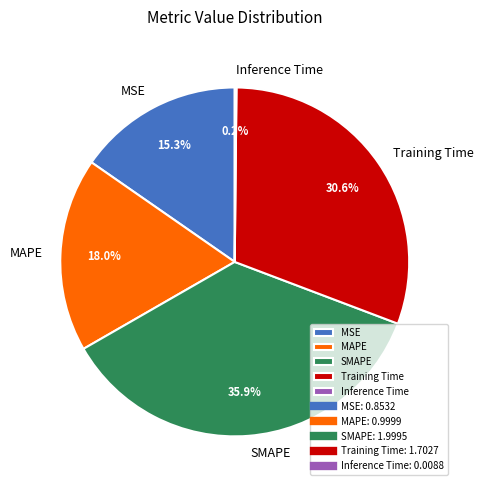

True or false: Training Time accounts for 31% of the total.

True